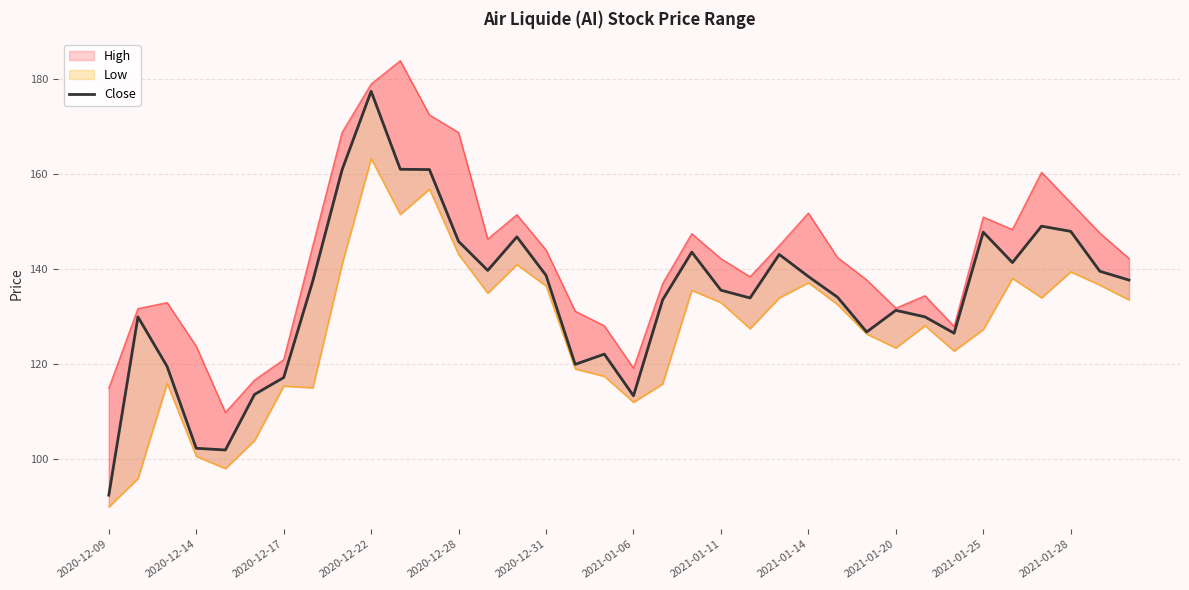

How many lines are shown in the chart?

1